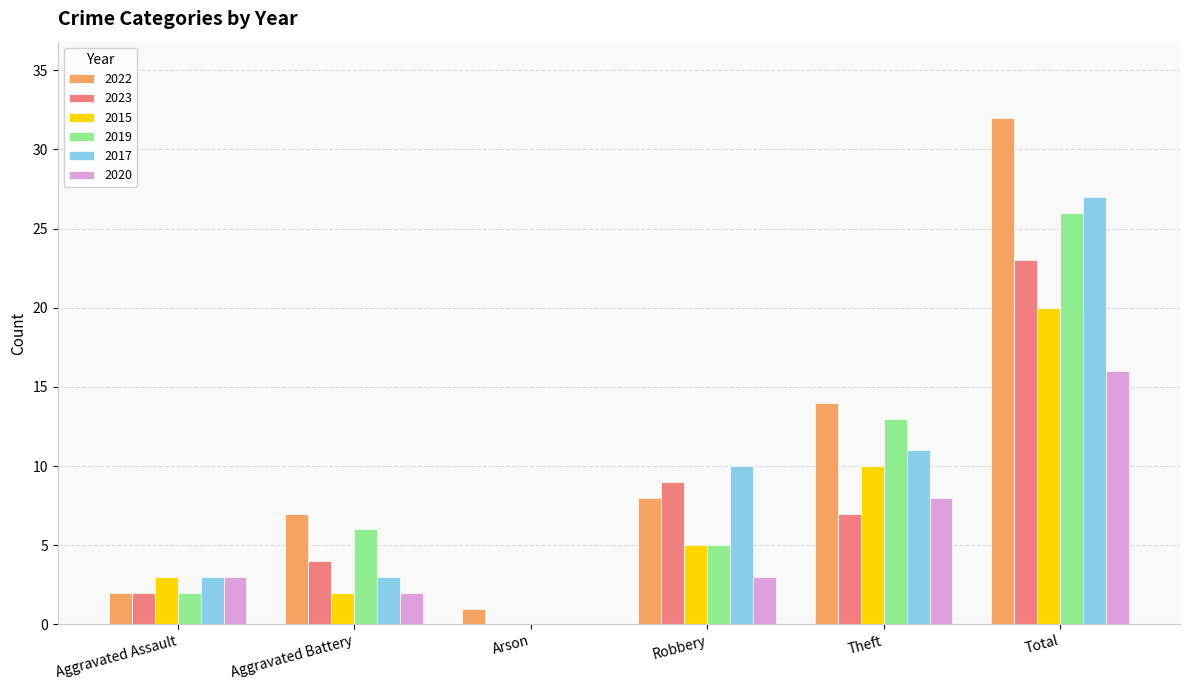

At which label does 2017 reach its peak?

Total